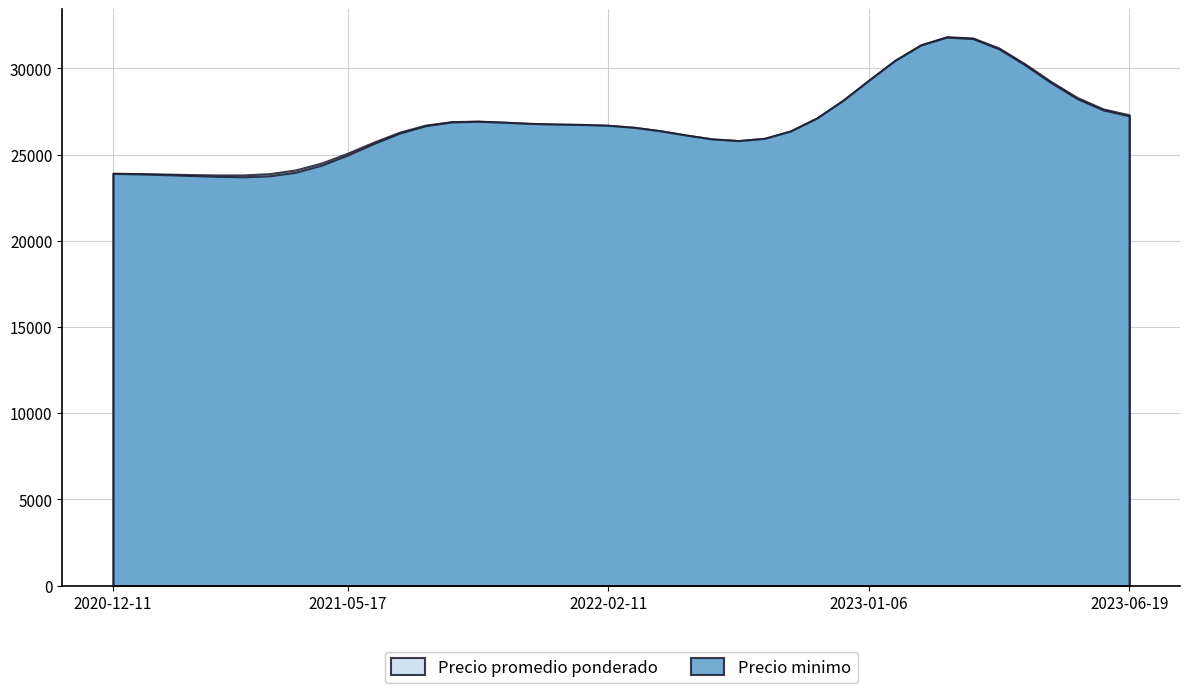

What is the total value across all series at 2023-04-20?

60000